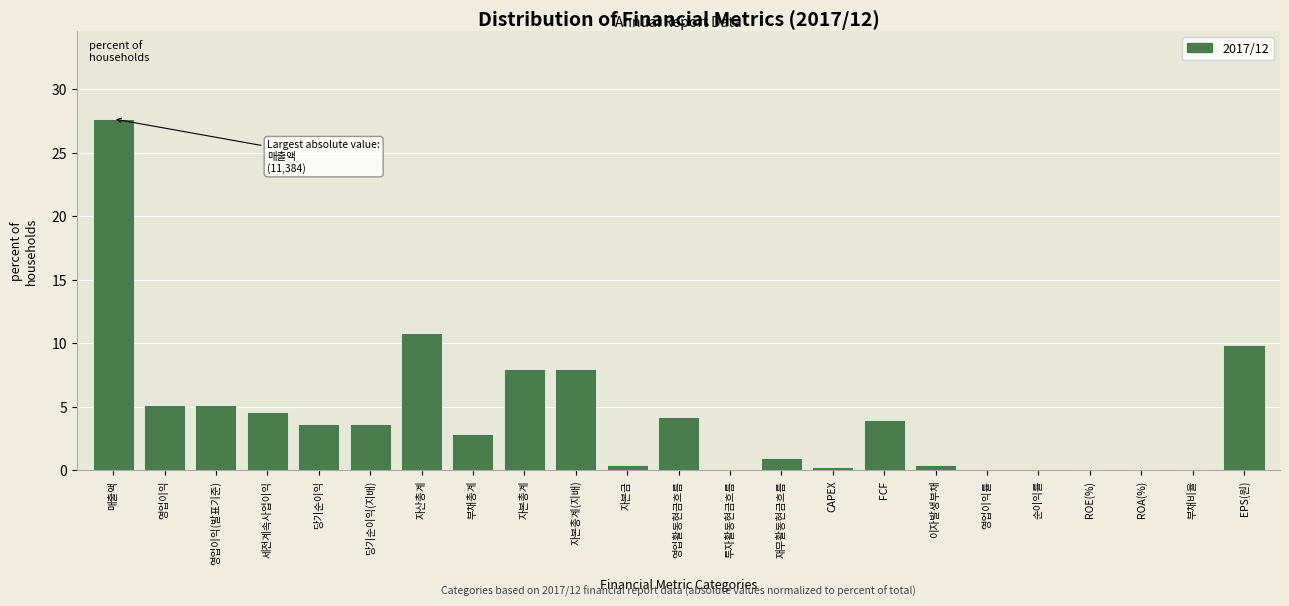

At which label is the value closest to 13?

자산총계